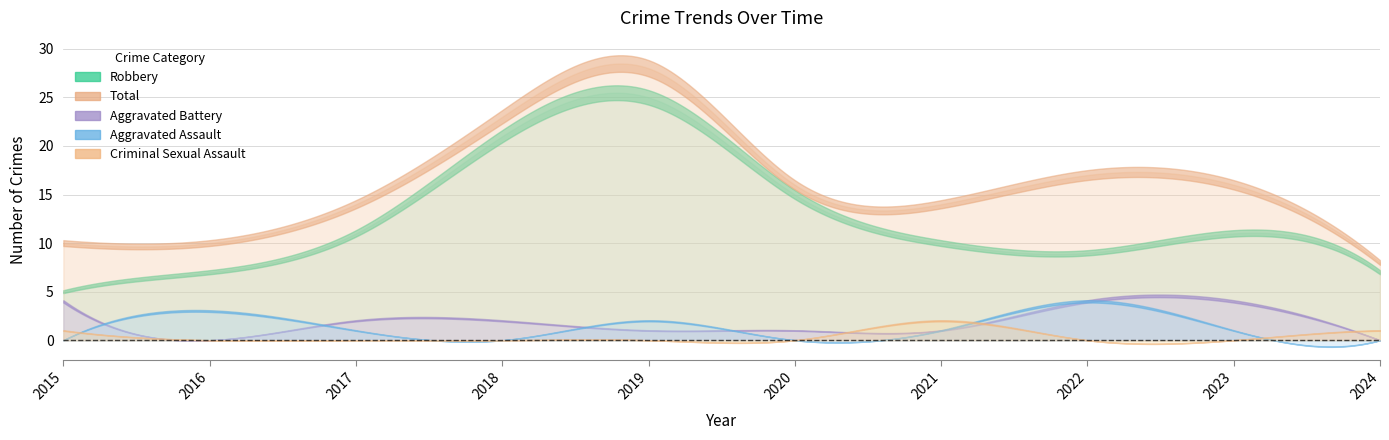

Which category has the highest value in the Robbery series?

2019